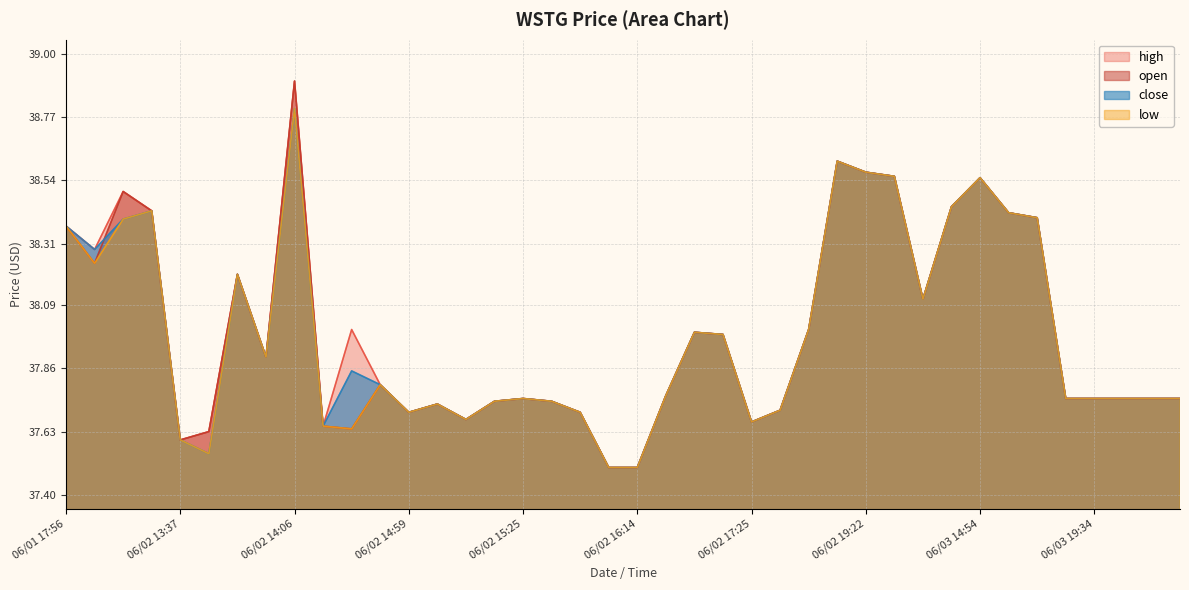

Rank the series by their maximum value, from lowest to highest.

low, close, open, high